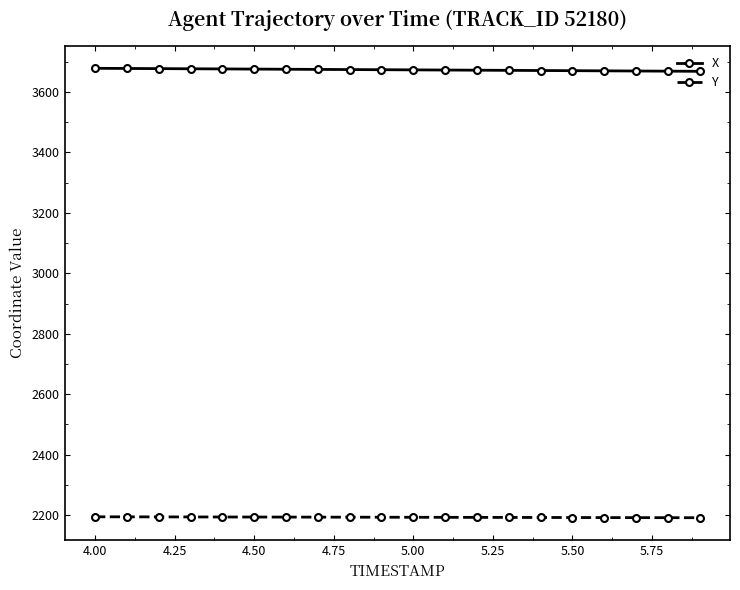

How many data points in X are less than 3673?

9